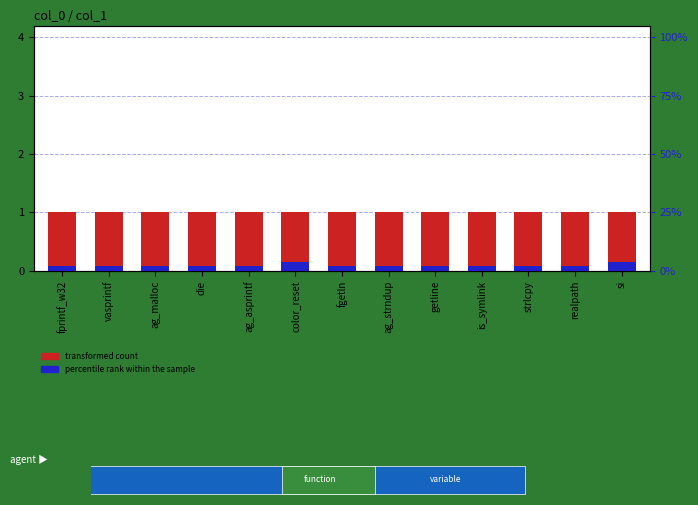

Reading left to right, what are all the values shown in this chart?

transformed count: 1.0	1.0	1.0	1.0	1.0	1.0	1.0	1.0	1.0	1.0	1.0	1.0	1.0
percentile rank within the sample: 0.1	0.1	0.1	0.1	0.1	0.1	0.1	0.1	0.1	0.1	0.1	0.1	0.1